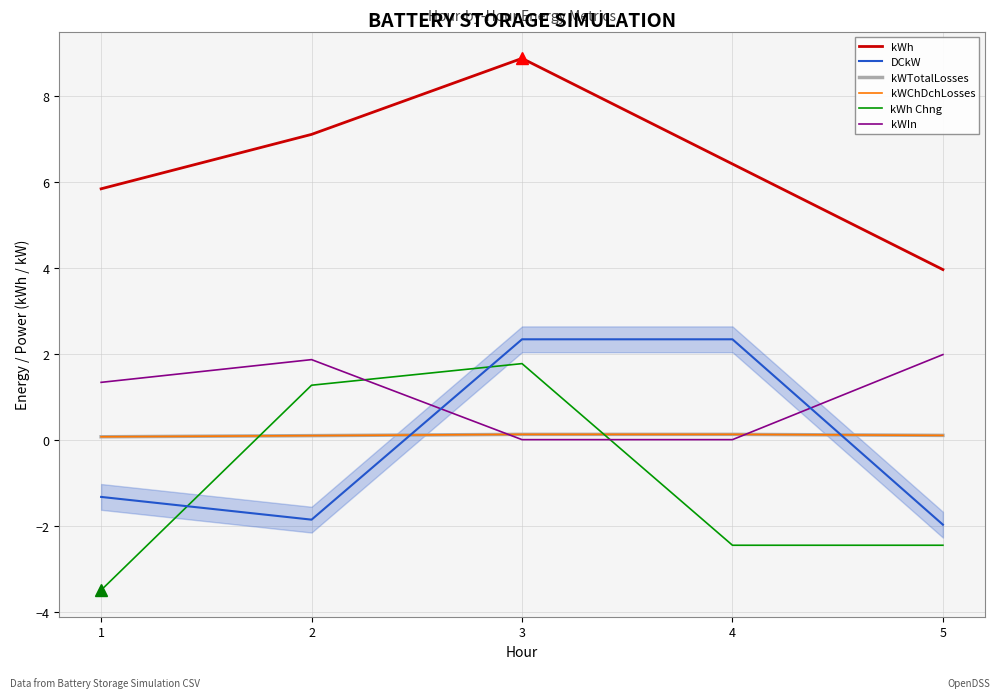

List the labels in order of kWh value, smallest first.

5, 1, 4, 2, 3